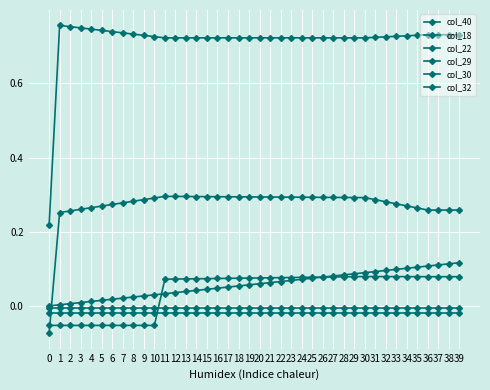

How many categories are shown in the chart?

40